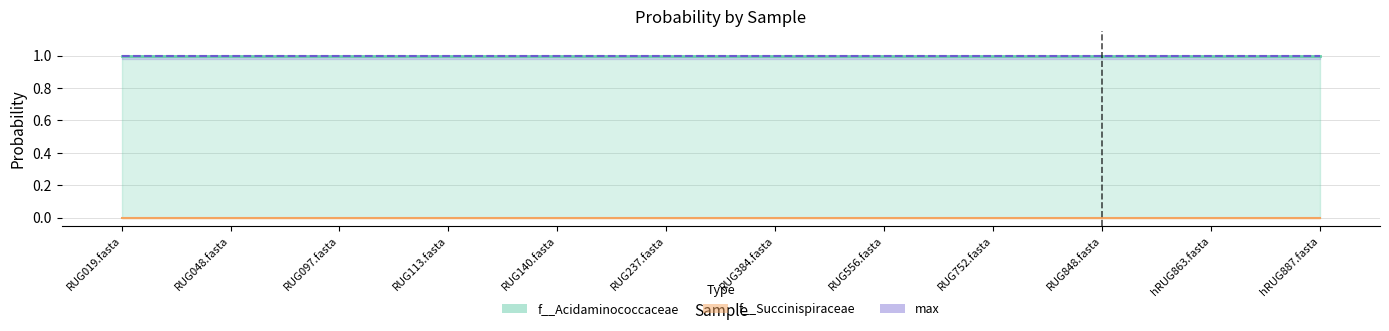

Is it true that f__Acidaminococcaceae equals 1.0 at RUG237.fasta?

True